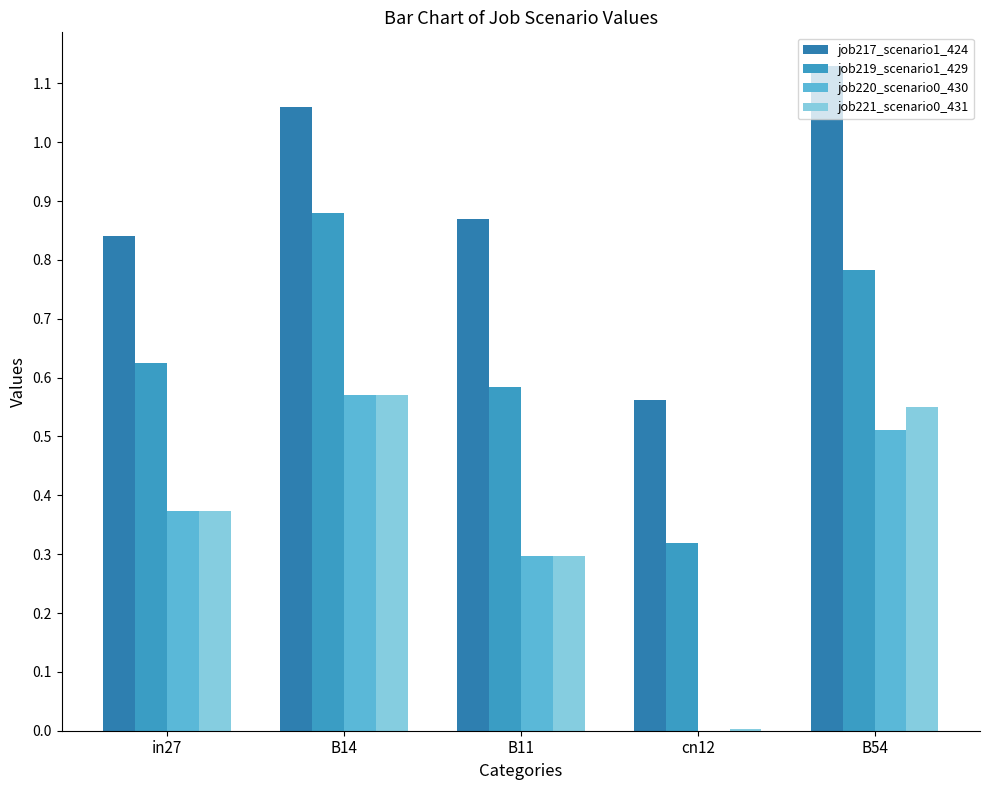

Where is job217_scenario1_424 nearest to the value 0?

cn12